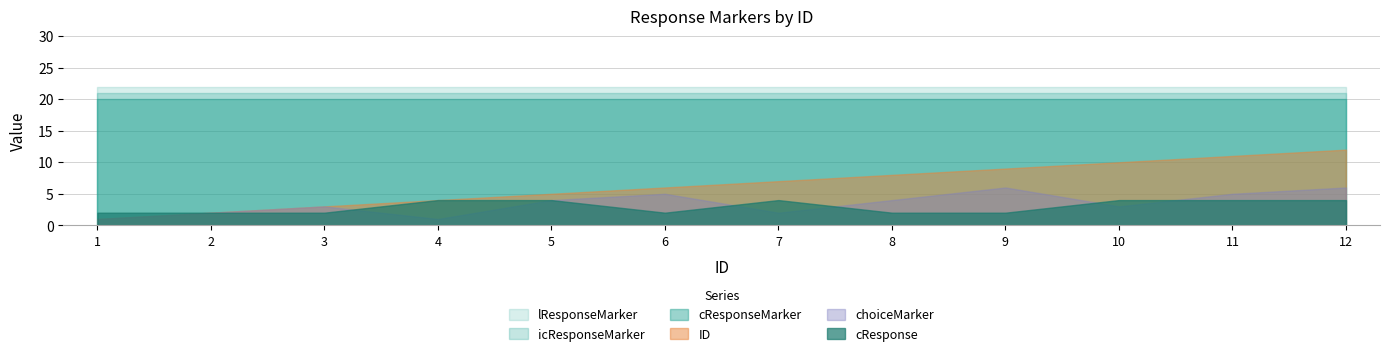

What is the average value of the cResponseMarker series?

20